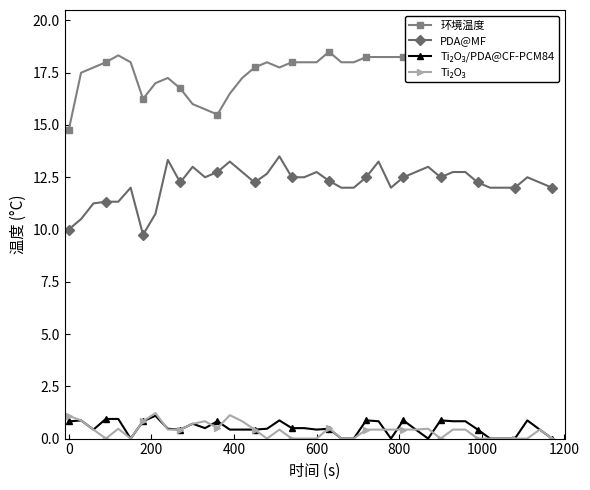

Reading left to right, list all the values displayed in this chart.

环境温度: 14.8	17.5	17.8	18.0	18.3	18.0	16.2	17.0	17.2	16.8	16.0	15.8	15.5	16.5	17.2	17.8	18.0	17.8	18.0	18.0	18.0	18.5	18.0	18.0	18.2	18.2	18.2	18.2	18.2	18.3	19.0	18.2	18.2	18.0	18.0	18.0	18.0	18.0	17.8	18.0
PDA@MF: 10.0	10.5	11.2	11.3	11.3	12.0	9.8	10.8	13.3	12.2	13.0	12.5	12.8	13.2	12.8	12.2	12.7	13.5	12.5	12.5	12.8	12.3	12.0	12.0	12.5	13.2	12.0	12.5	12.8	13.0	12.5	12.8	12.8	12.2	12.0	12.0	12.0	12.5	12.2	12.0
Ti₂O₃/PDA@CF-PCM84: 0.8	0.9	0.4	0.9	0.9	0.0	0.8	1.1	0.5	0.4	0.7	0.5	0.8	0.4	0.4	0.4	0.5	0.9	0.5	0.5	0.4	0.5	0.0	0.0	0.9	0.8	0.0	0.9	0.4	0.0	0.9	0.8	0.8	0.4	0.0	0.0	0.0	0.9	0.4	0.0
Ti₂O₃: 1.1	0.9	0.4	0.0	0.5	0.0	0.8	1.2	0.4	0.4	0.7	0.8	0.5	1.1	0.8	0.4	0.0	0.4	0.0	0.0	0.0	0.5	0.0	0.0	0.4	0.4	0.4	0.4	0.4	0.5	0.0	0.4	0.4	0.0	0.0	0.0	0.0	0.0	0.4	0.0